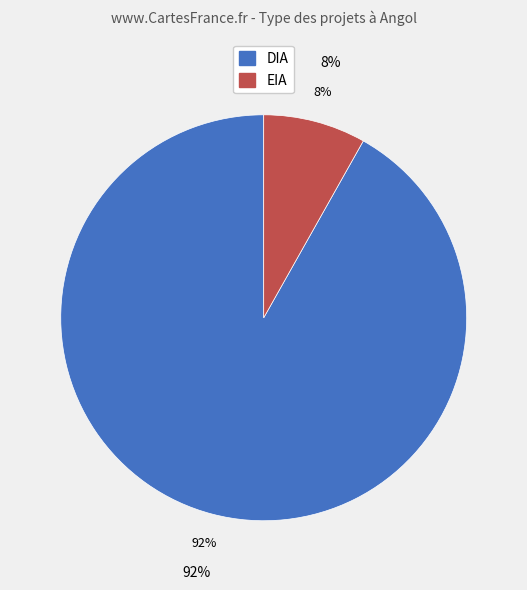

Between EIA and DIA, which is larger?

DIA